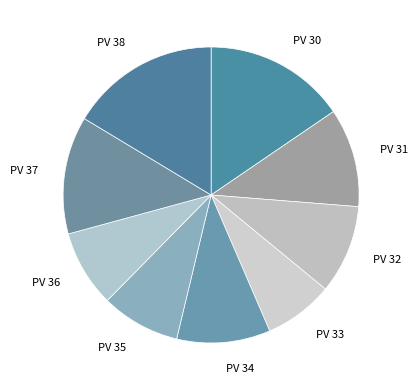

What is the ratio of the value at PV 31 to the value at PV 33?

1.4